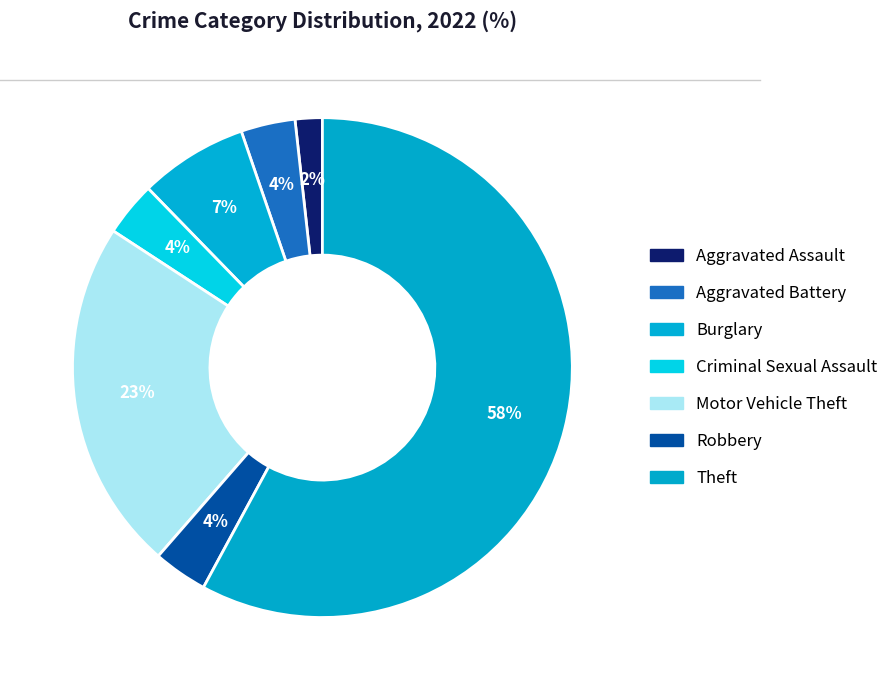

To the nearest percent, what portion does Aggravated Assault represent?

2%